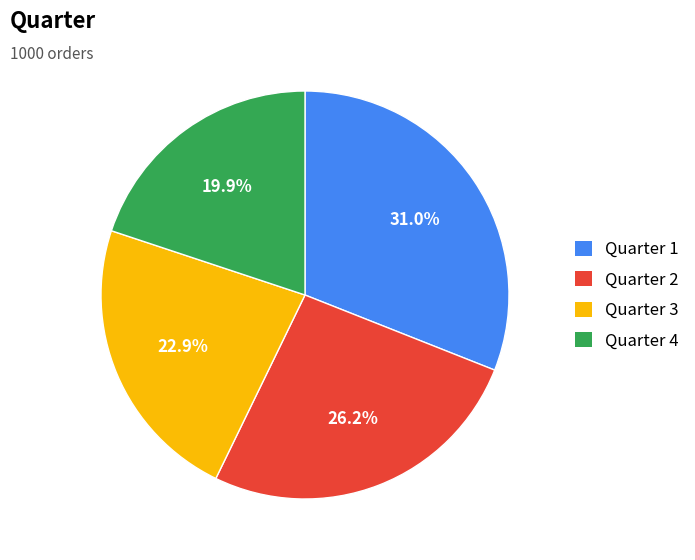

Count the number of slices in the pie.

4